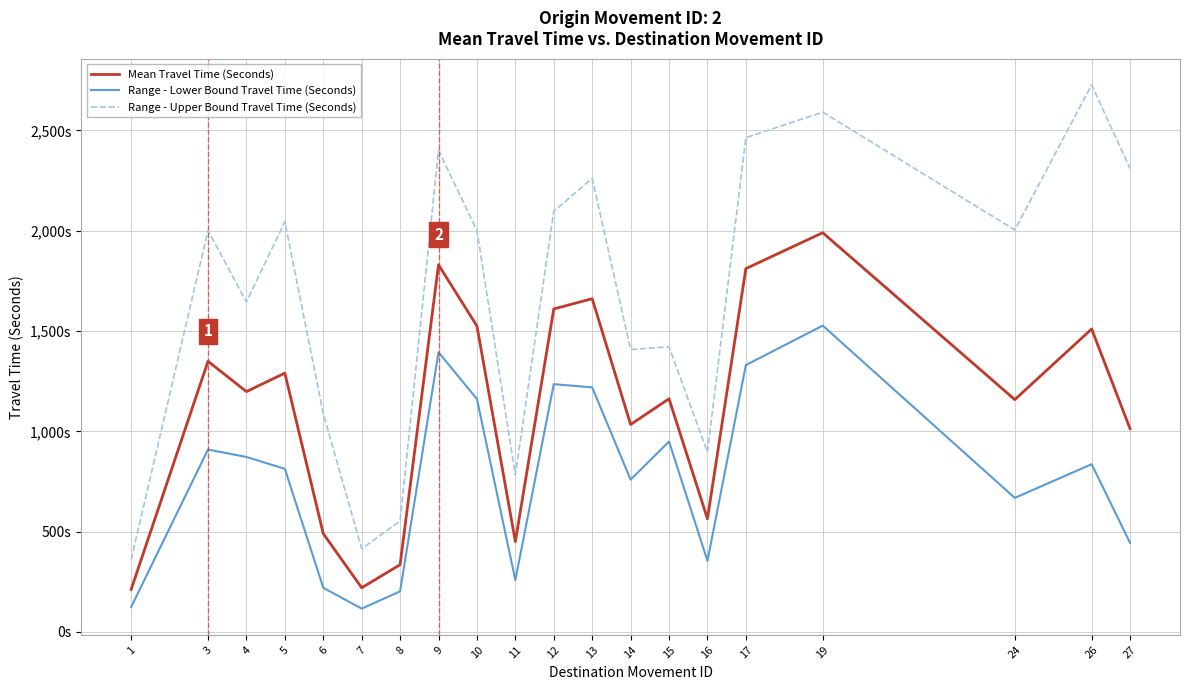

True or false: Range - Upper Bound Travel Time (Seconds) and Range - Lower Bound Travel Time (Seconds) intersect in this chart.

False